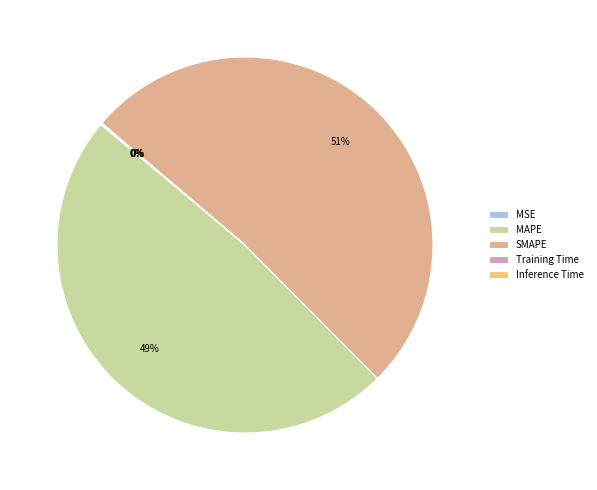

What percentage is the SMAPE slice, to the nearest percent?

51%